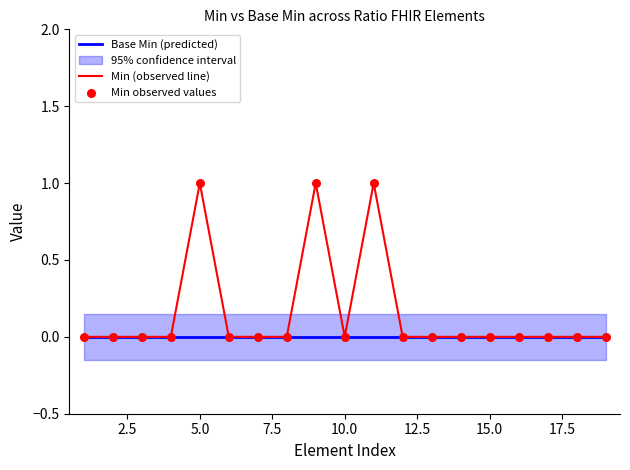

Which series contains the highest Y value?

Min (observed line)